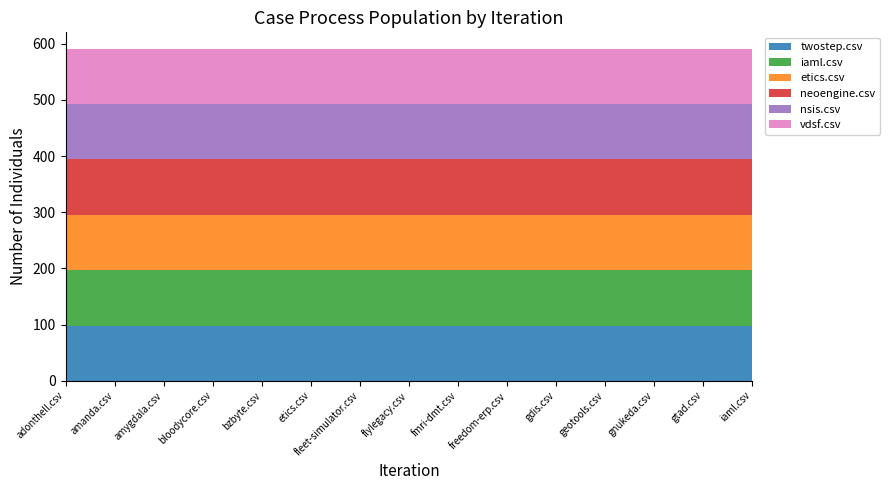

Reading left to right, transcribe all the data shown in this chart.

twostep.csv: adonthell.csv=98	amanda.csv=98	amygdala.csv=98	bloodycore.csv=98	bzbyte.csv=98	etics.csv=98	fleet-simulator.csv=98	flylegacy.csv=98	fmri-dmt.csv=98	freedom-erp.csv=98	gdis.csv=98	geotools.csv=98	gnukeda.csv=98	gtad.csv=98	iaml.csv=98
iaml.csv: adonthell.csv=99	amanda.csv=99	amygdala.csv=99	bloodycore.csv=99	bzbyte.csv=99	etics.csv=99	fleet-simulator.csv=99	flylegacy.csv=99	fmri-dmt.csv=99	freedom-erp.csv=99	gdis.csv=99	geotools.csv=99	gnukeda.csv=99	gtad.csv=99	iaml.csv=99
etics.csv: adonthell.csv=98	amanda.csv=98	amygdala.csv=98	bloodycore.csv=98	bzbyte.csv=98	etics.csv=98	fleet-simulator.csv=98	flylegacy.csv=98	fmri-dmt.csv=98	freedom-erp.csv=98	gdis.csv=98	geotools.csv=98	gnukeda.csv=98	gtad.csv=98	iaml.csv=98
neoengine.csv: adonthell.csv=99	amanda.csv=99	amygdala.csv=99	bloodycore.csv=99	bzbyte.csv=99	etics.csv=99	fleet-simulator.csv=99	flylegacy.csv=99	fmri-dmt.csv=99	freedom-erp.csv=99	gdis.csv=99	geotools.csv=99	gnukeda.csv=99	gtad.csv=99	iaml.csv=99
nsis.csv: adonthell.csv=98	amanda.csv=98	amygdala.csv=98	bloodycore.csv=98	bzbyte.csv=98	etics.csv=98	fleet-simulator.csv=98	flylegacy.csv=98	fmri-dmt.csv=98	freedom-erp.csv=98	gdis.csv=98	geotools.csv=98	gnukeda.csv=98	gtad.csv=98	iaml.csv=98
vdsf.csv: adonthell.csv=99	amanda.csv=99	amygdala.csv=99	bloodycore.csv=99	bzbyte.csv=99	etics.csv=99	fleet-simulator.csv=99	flylegacy.csv=99	fmri-dmt.csv=99	freedom-erp.csv=99	gdis.csv=99	geotools.csv=99	gnukeda.csv=99	gtad.csv=99	iaml.csv=99